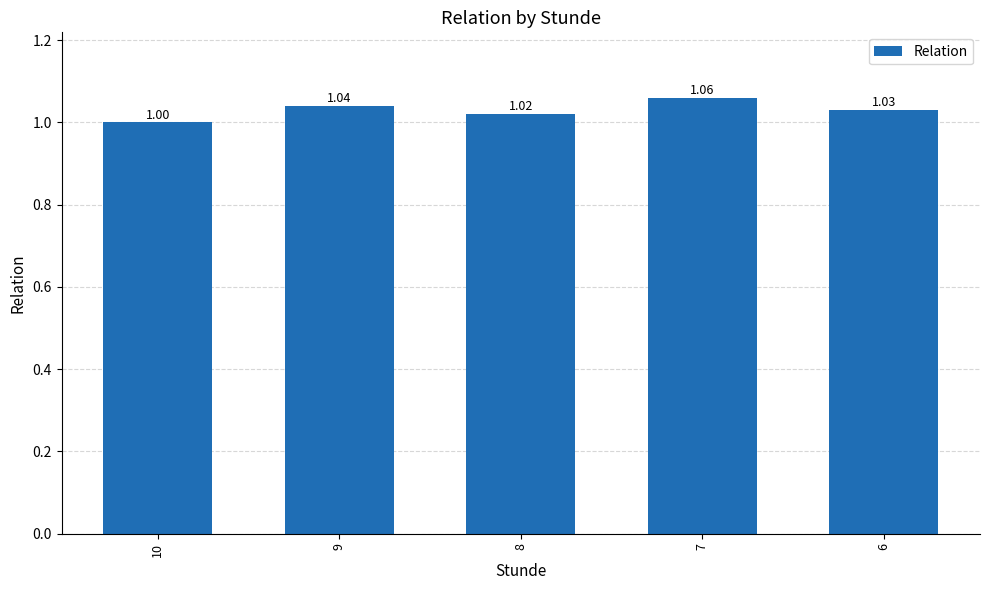

List the labels in order of value, smallest first.

10, 8, 6, 9, 7